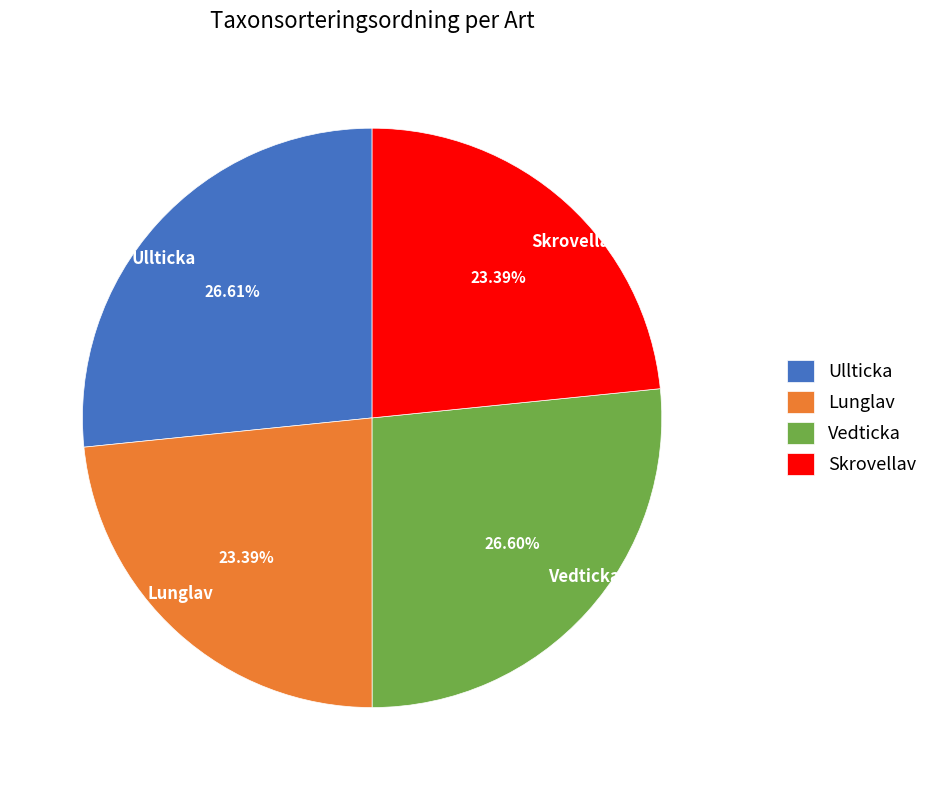

What is the ratio of the value at Lunglav to the value at Vedticka?

0.9